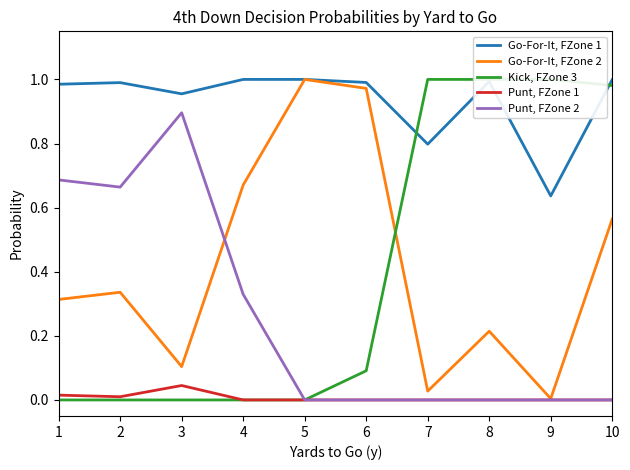

Which series has the widest spread of values?

Kick, FZone 3